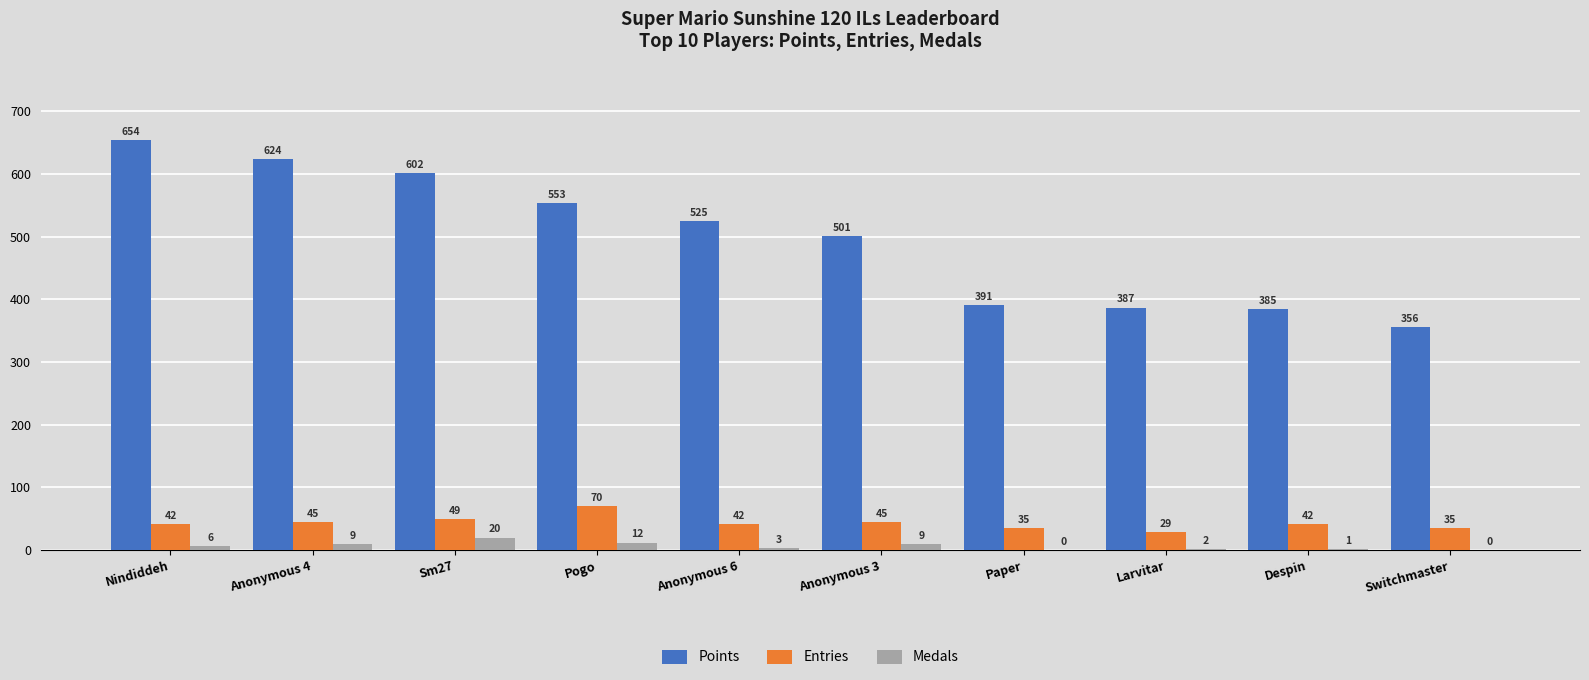

Read the Medals value at Anonymous 3, to the nearest 10.

10